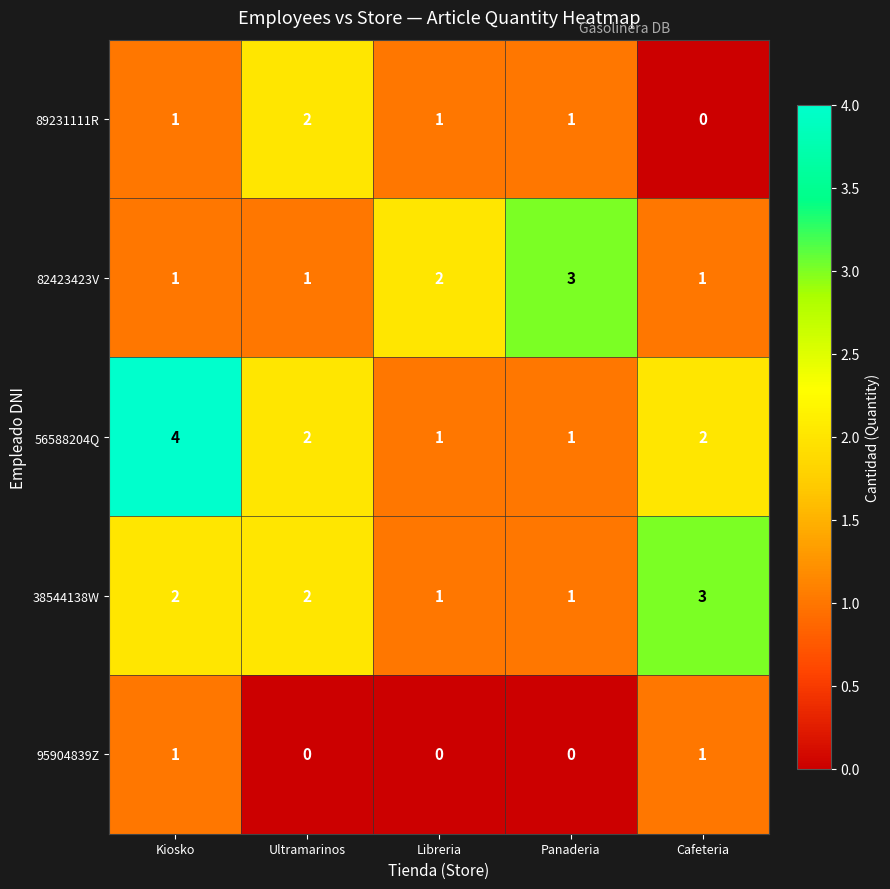

Reading left to right, what are all the values shown in this chart?

89231111R: 1	2	1	1	0
82423423V: 1	1	2	3	1
56588204Q: 4	2	1	1	2
38544138W: 2	2	1	1	3
95904839Z: 1	0	0	0	1